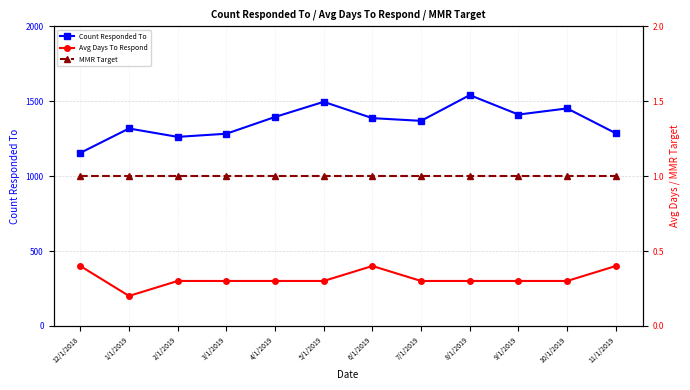

Is it true that MMR Target equals 1.0 at 4/1/2019?

True